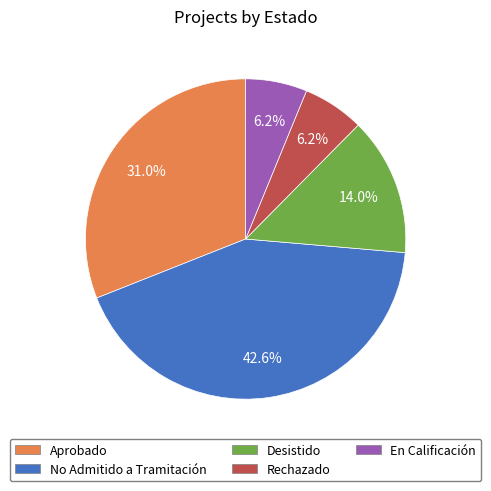

How many slices are in this pie chart?

5